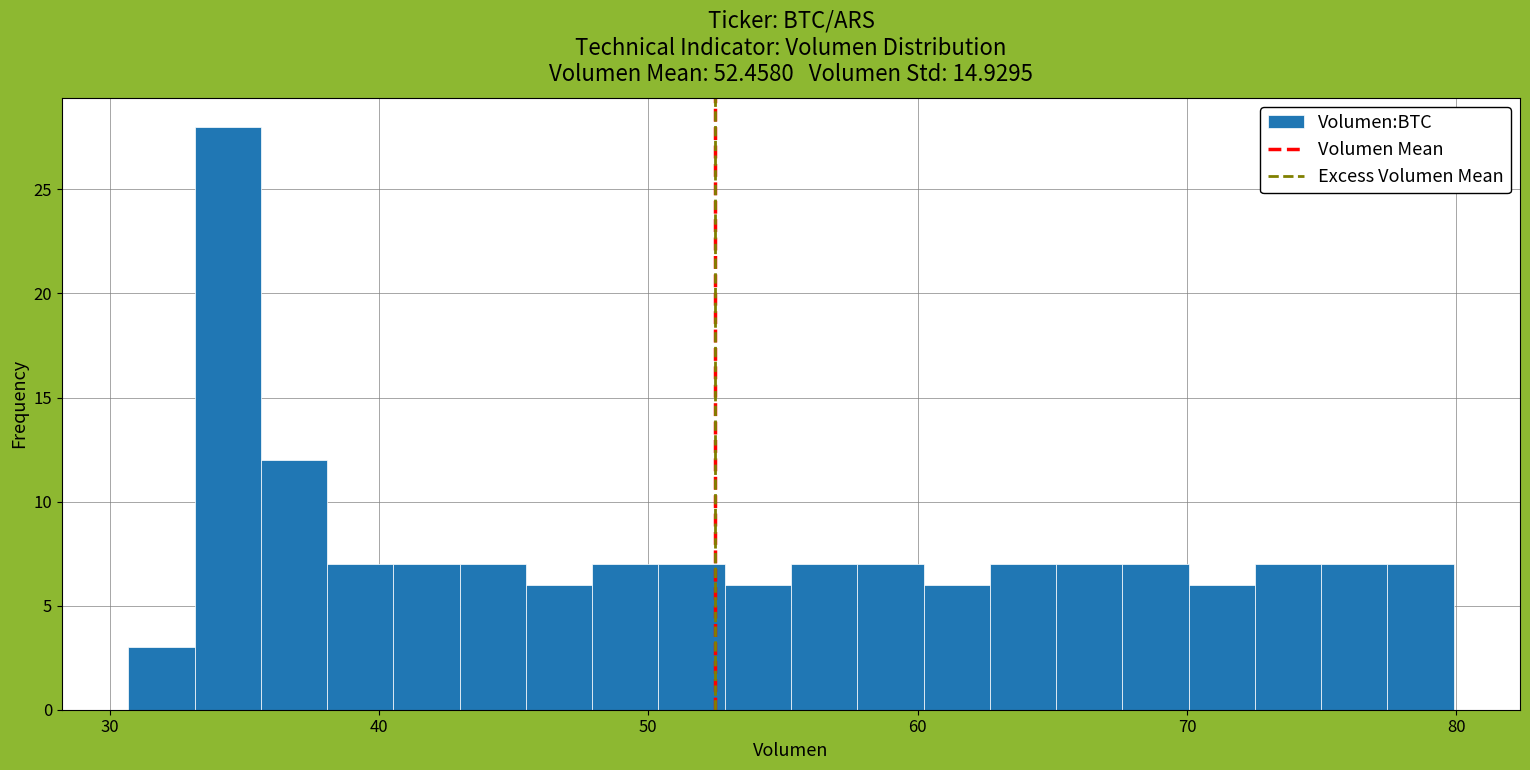

Read against the x-axis, roughly where is the centre of the tallest bar?

34